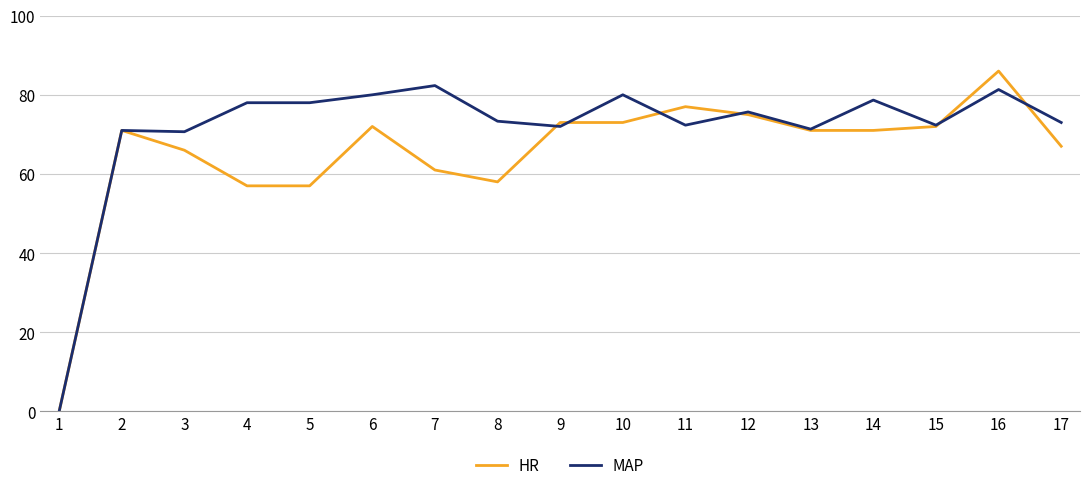

What is the total value across all series at 17?

140.0